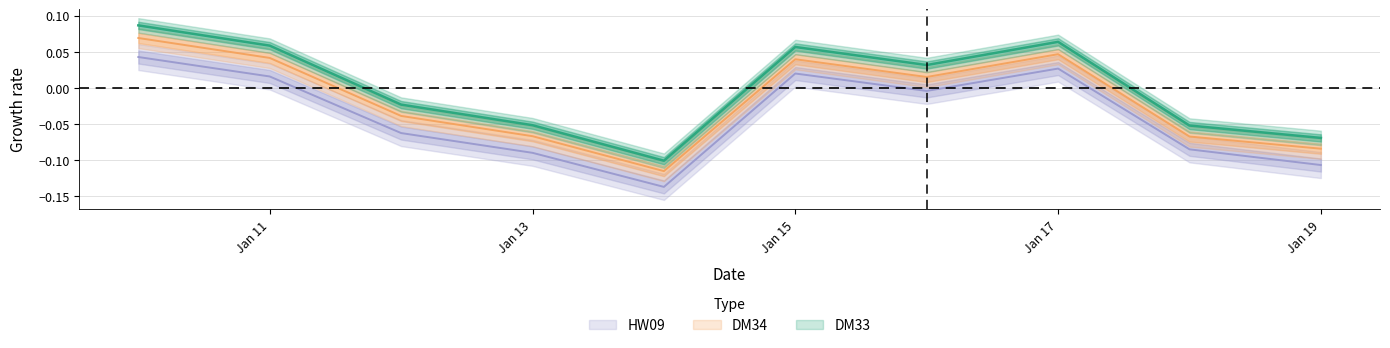

Is it true that DM34 equals -0.1 at 2022-01-18?

False